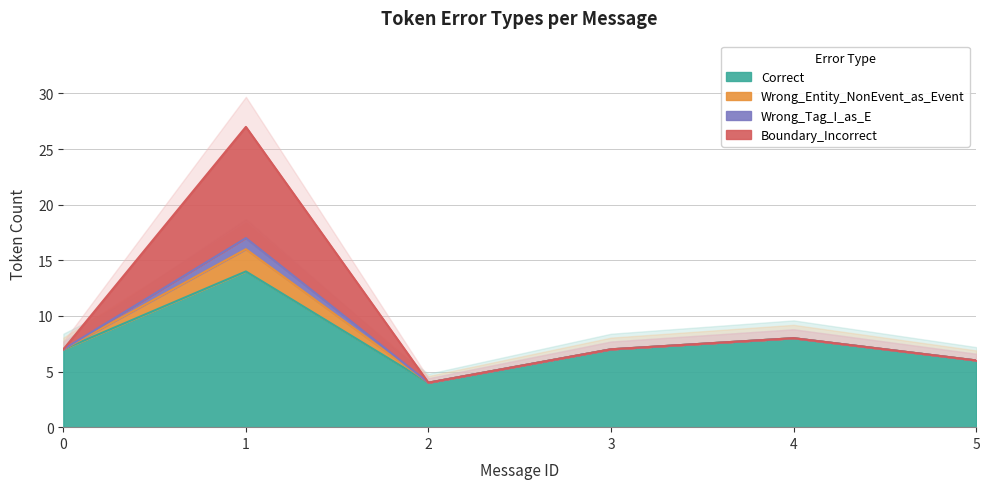

What is the lowest value of the Correct series?

4